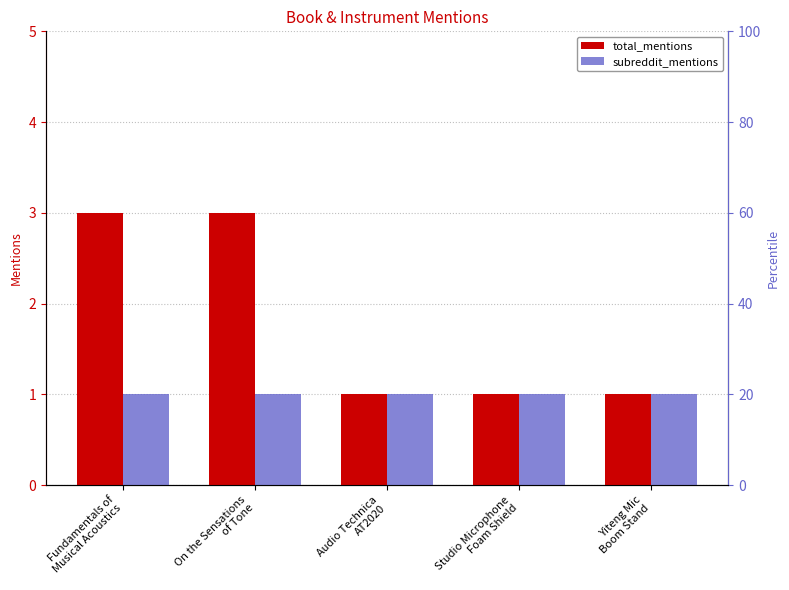

Reading left to right, extract all data points from this chart.

total_mentions: 3	3	1	1	1
subreddit_mentions: 1	1	1	1	1